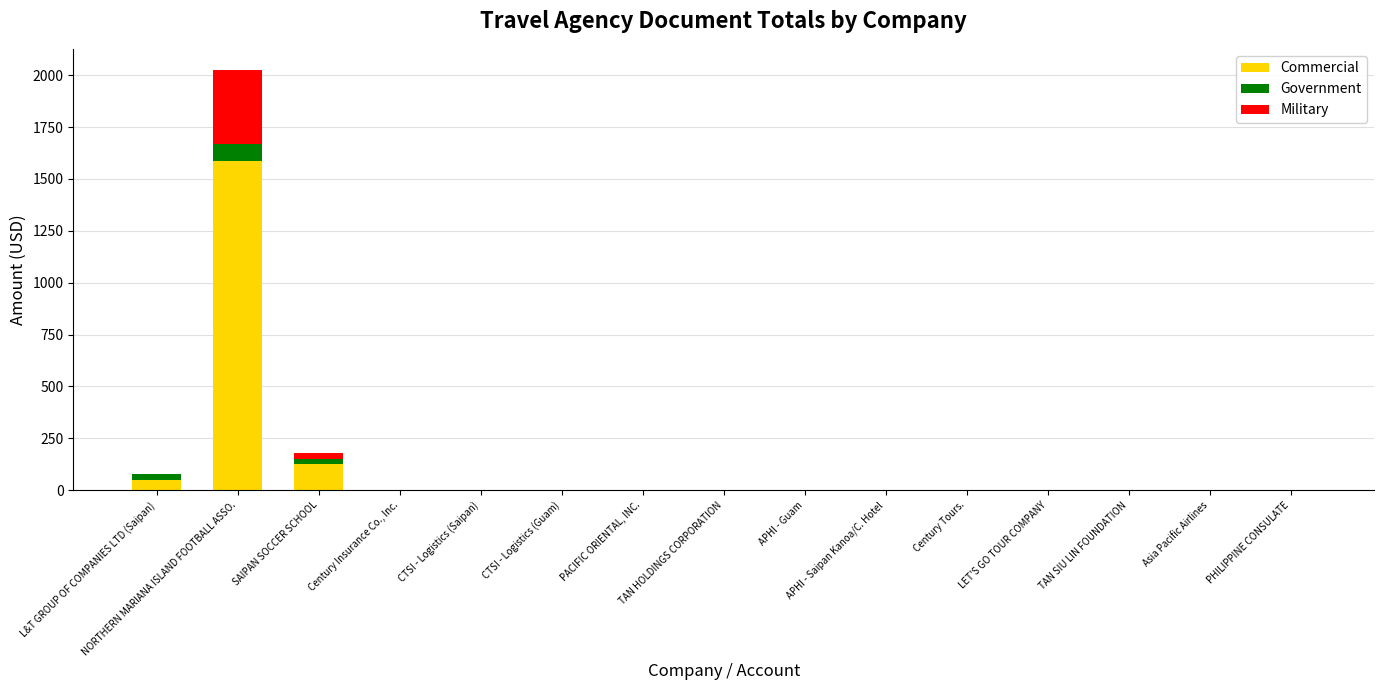

What is the sum of all Commercial values?

1762.7